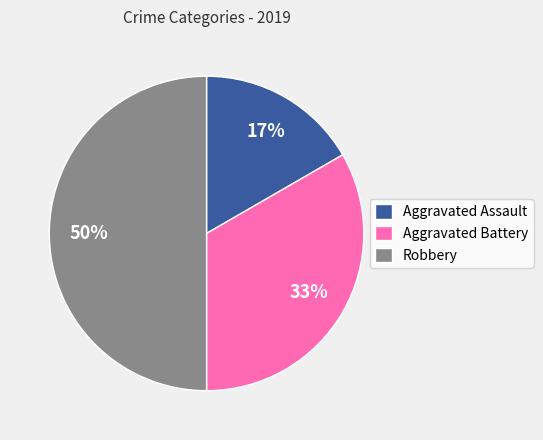

Is it true that Aggravated Battery is 23% of the pie?

False